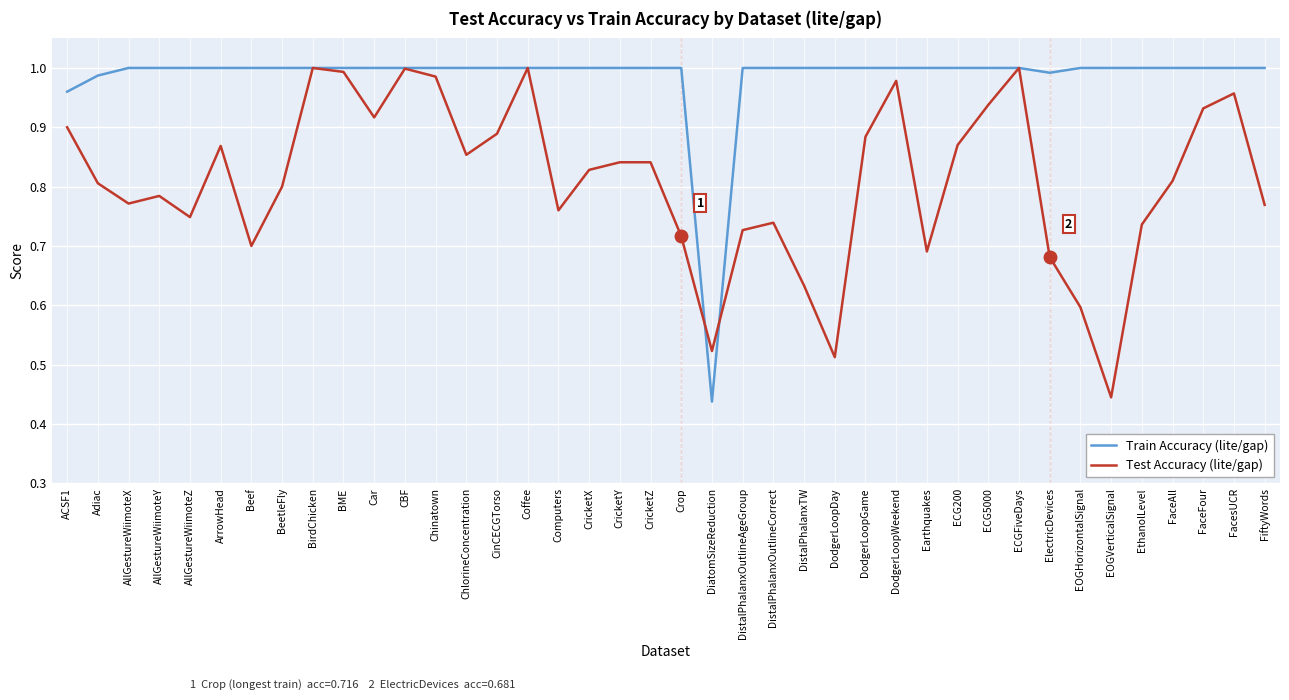

Is this an area chart (filled region under the line)?

No